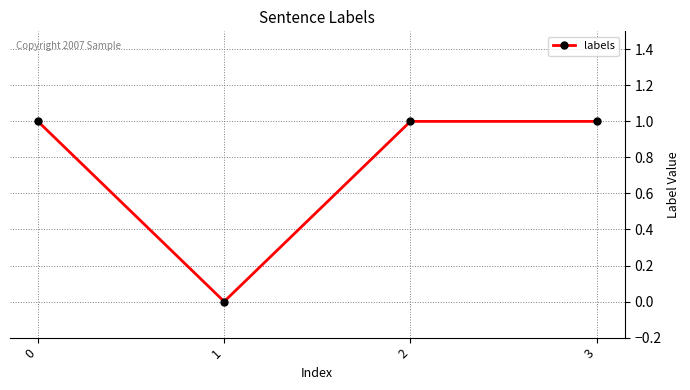

Is it true that the value at 3 is 1?

True